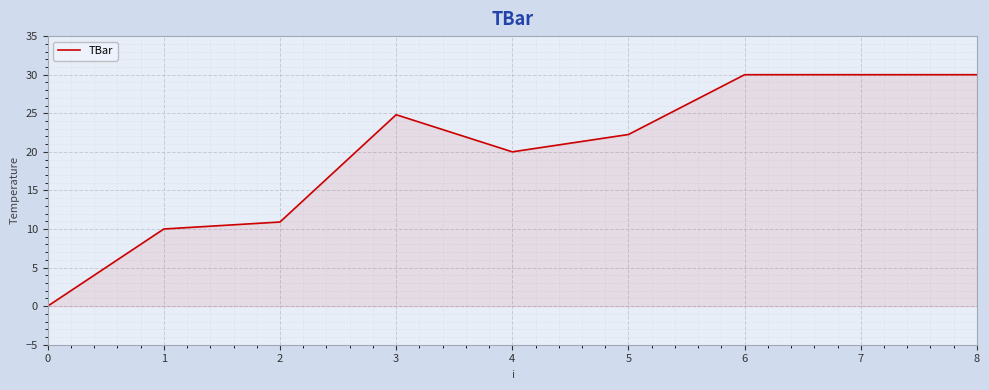

How many lines are shown in the chart?

1